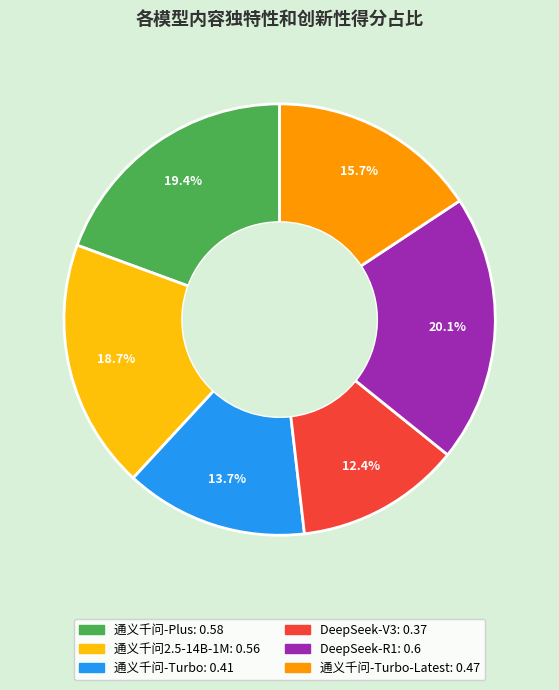

Is there a majority slice in this chart?

No